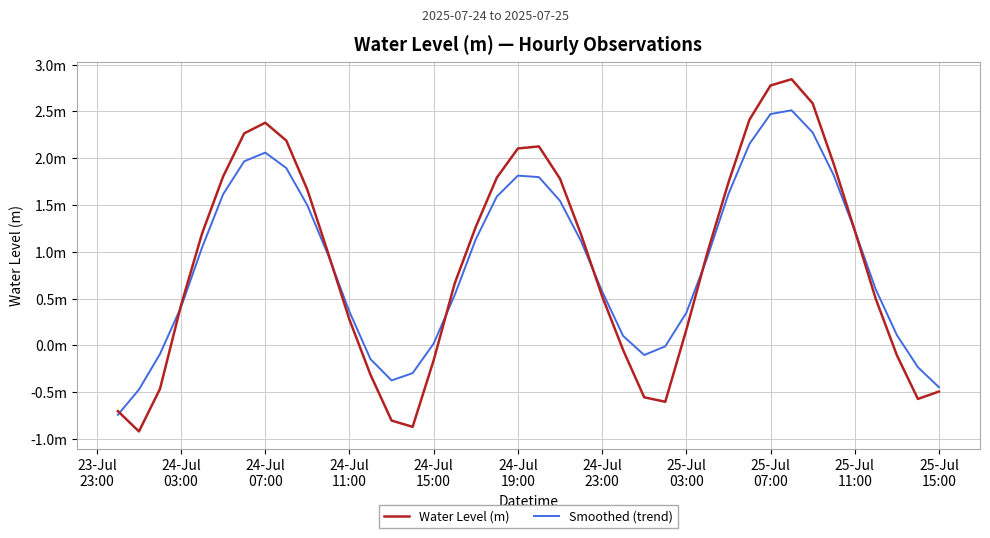

After their last crossing, which series has the higher values: Smoothed (trend) or Water Level (m)?

Smoothed (trend)